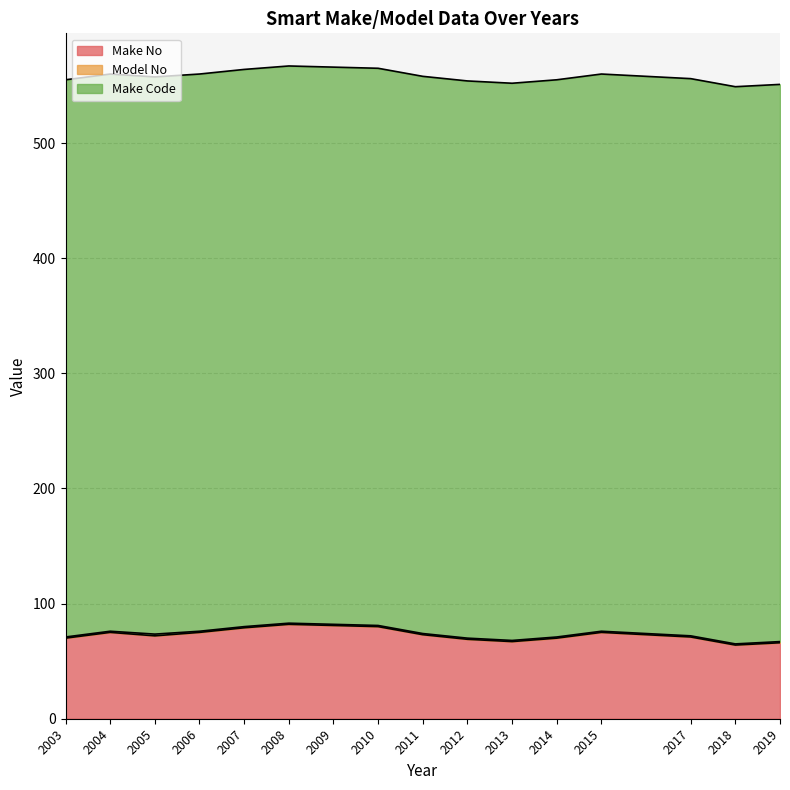

What is the difference between the maximum and second lowest values in the Make No series?

16.0